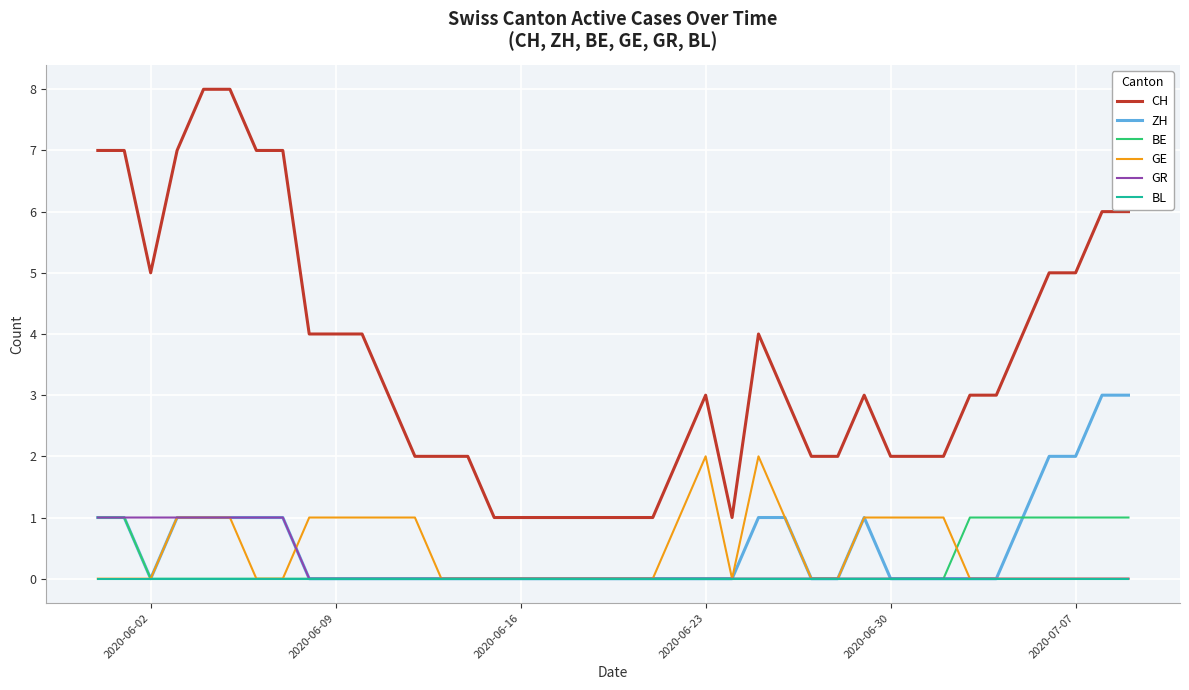

Which series has the largest total across all categories?

CH